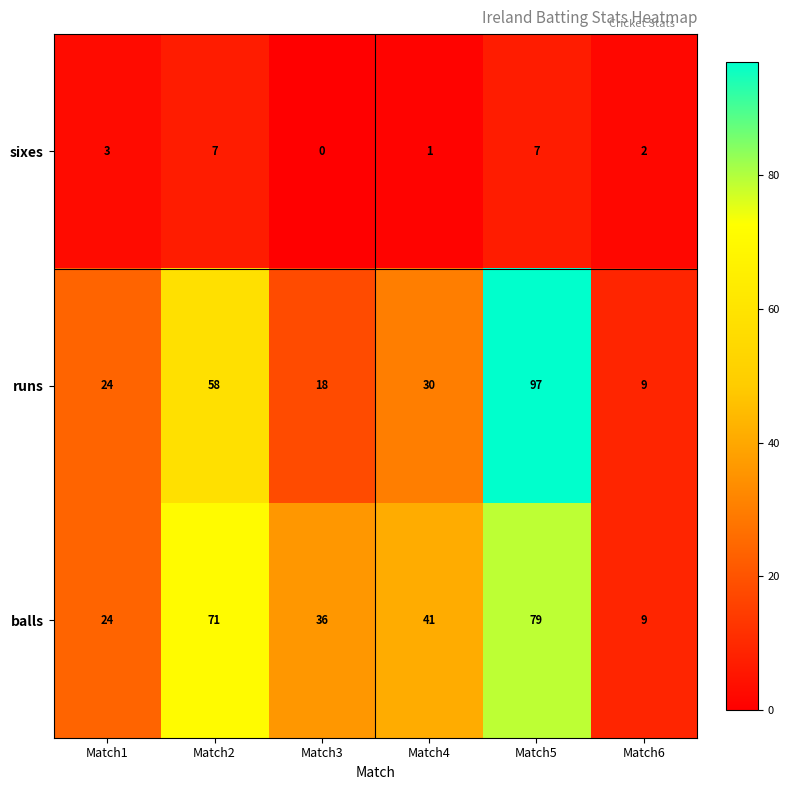

What is the total value across all series at Match1?

51